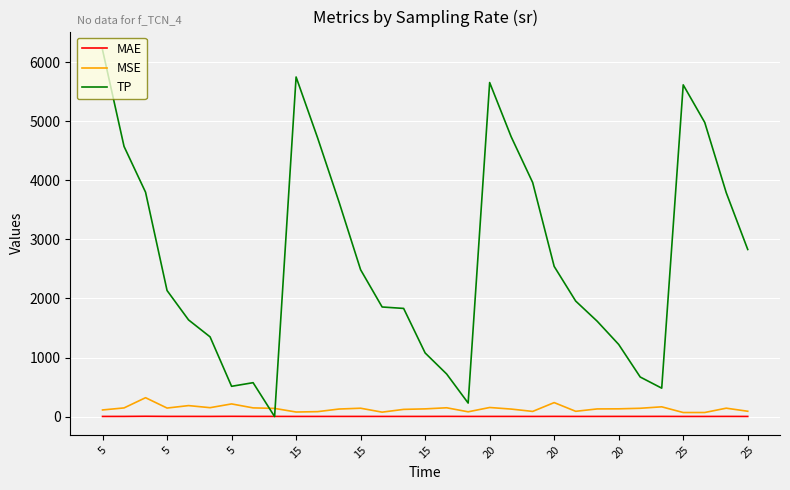

What is the highest value of the TP series?

6208.0